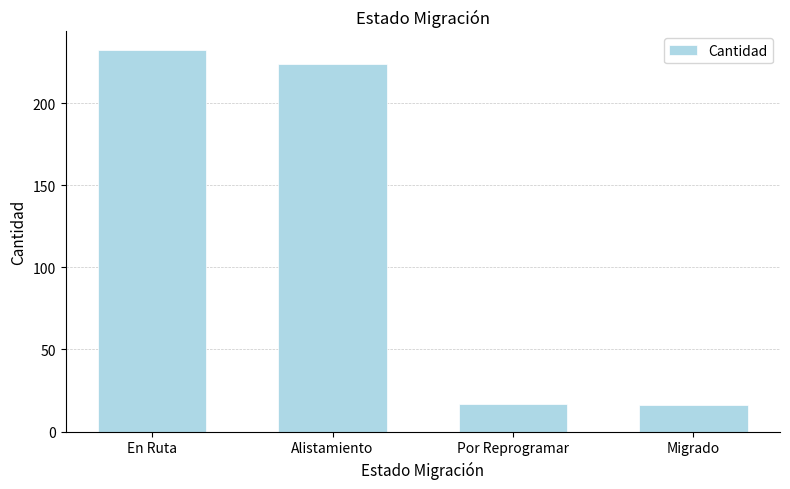

Reading right to left, transcribe all the data shown in this chart.

16	17	224	232